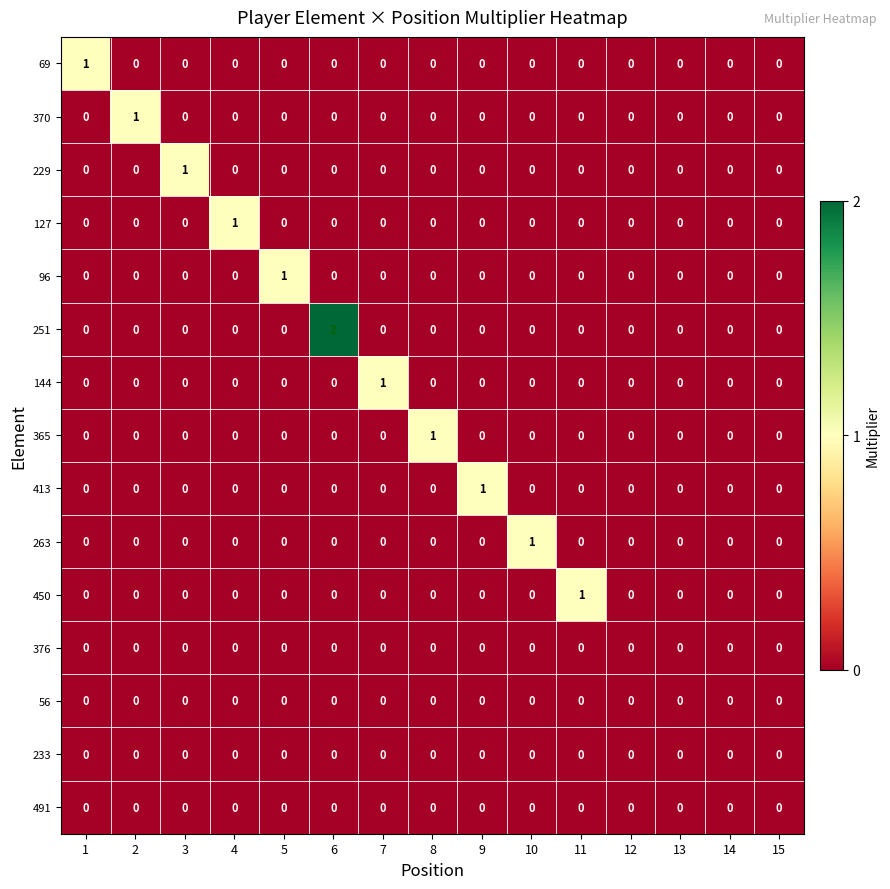

At which category is the sum across all series the highest?

6